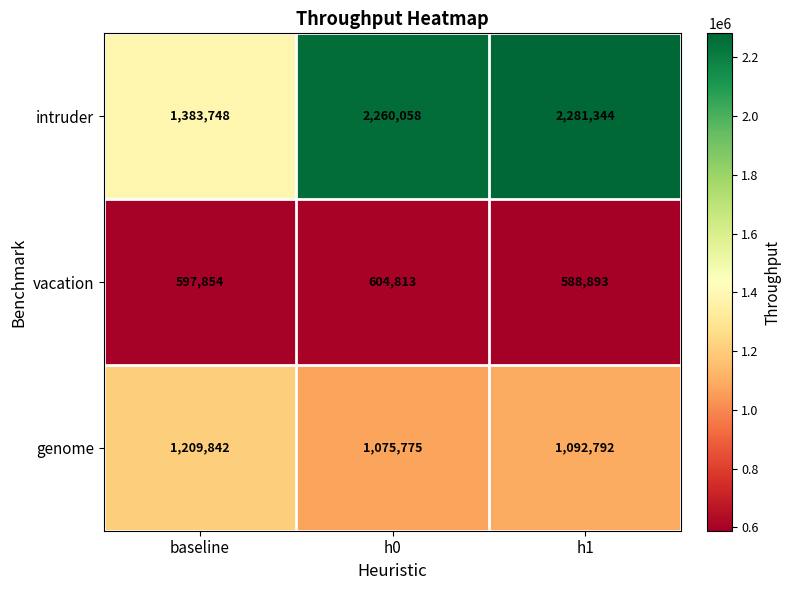

Count the number of categories in the chart.

3